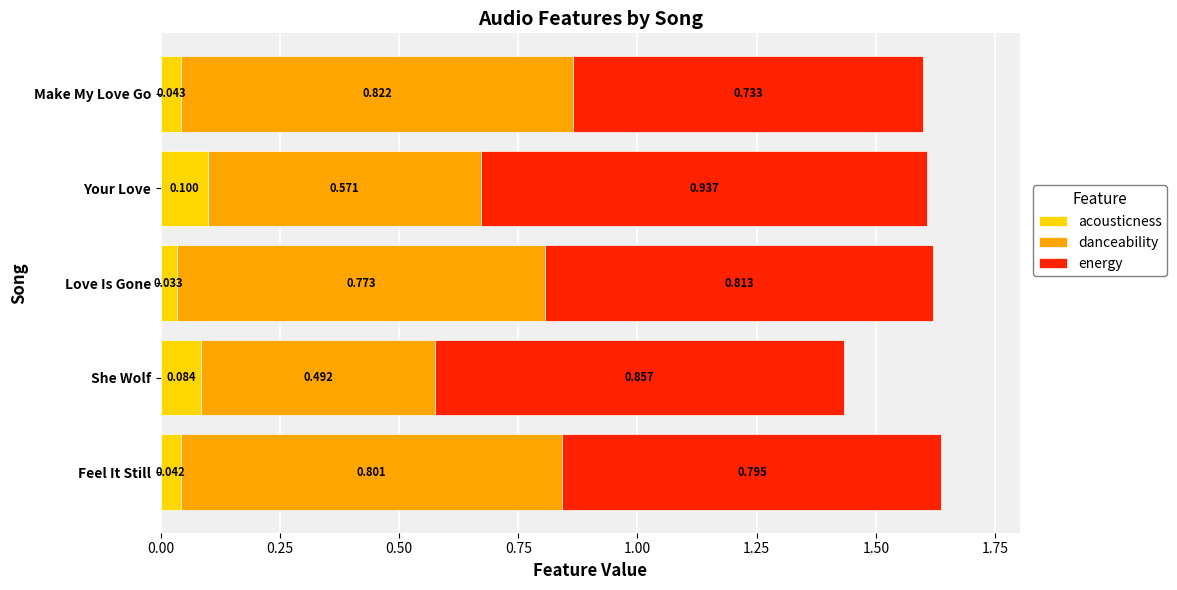

Which category has the highest value in the acousticness series?

Your Love